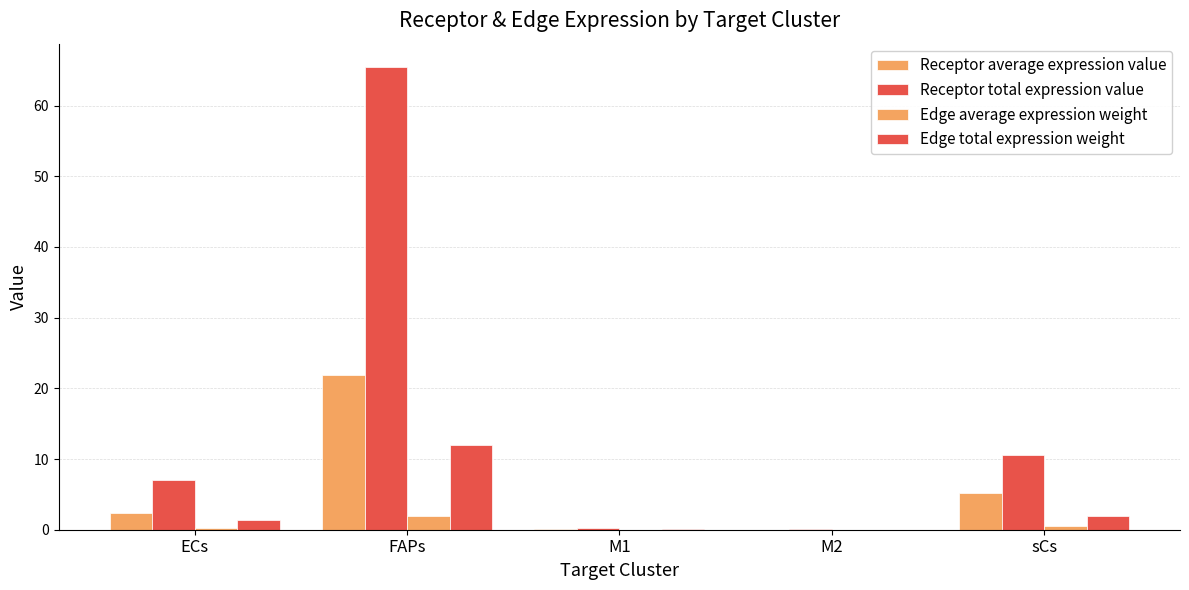

How many values in the Receptor total expression value series exceed 7?

3